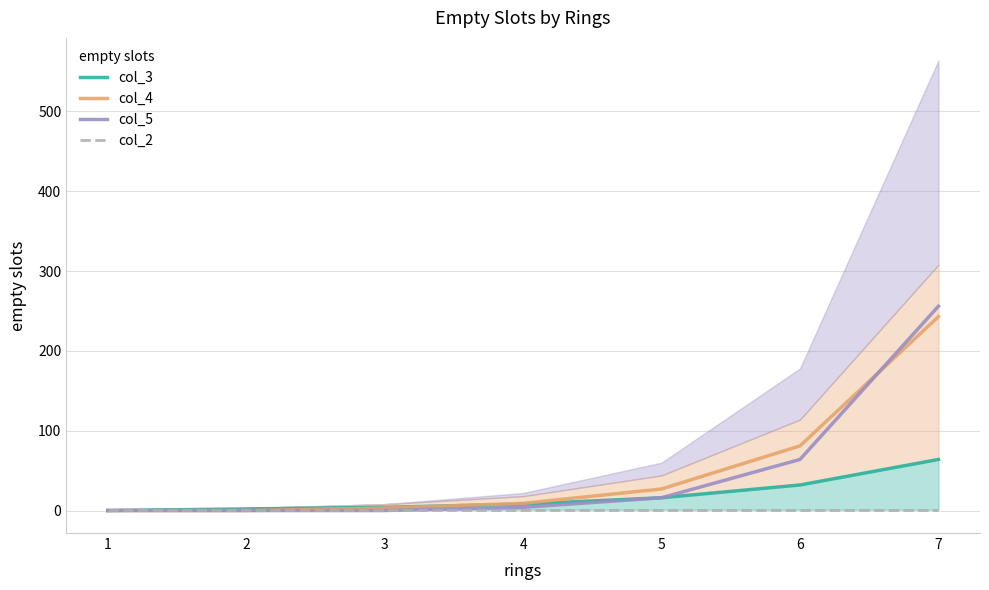

True or false: col_3 has a value of 64 at 7.

True